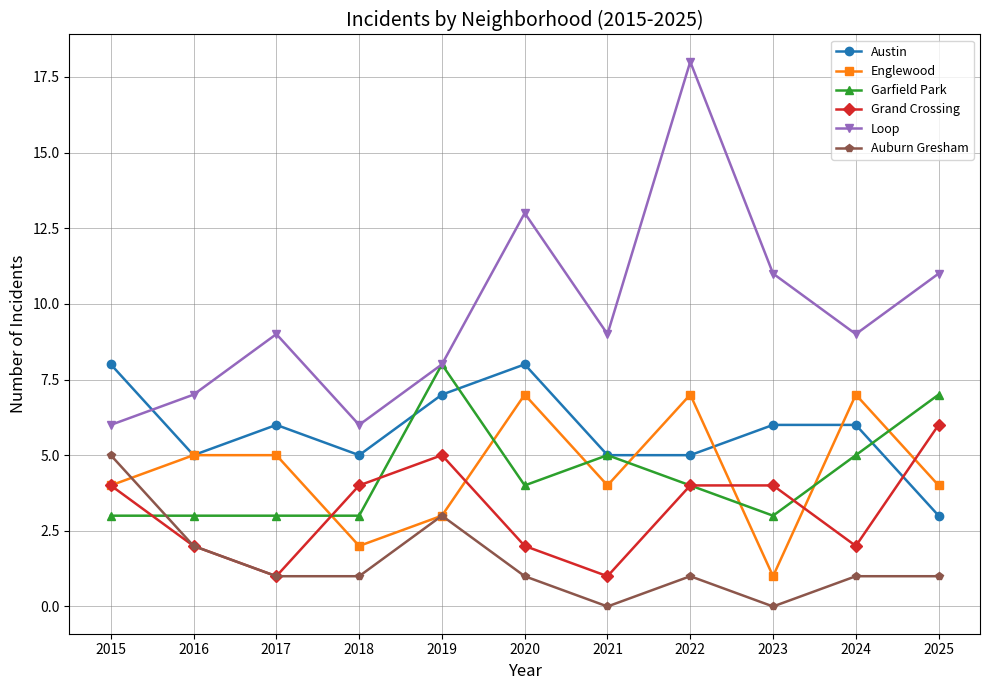

How many lines are shown in the chart?

6